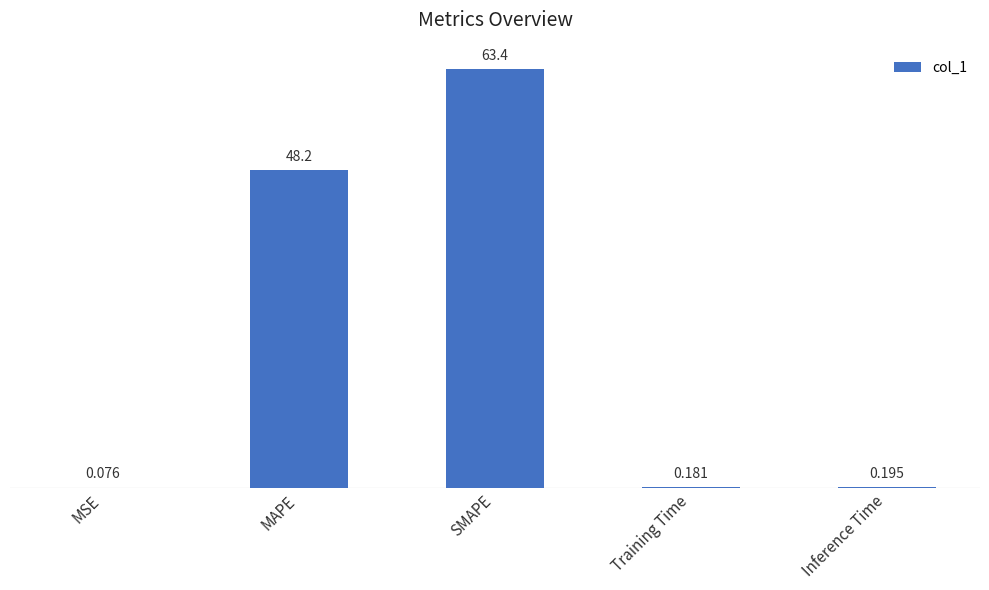

Is it true that the value at SMAPE is 25.4?

False